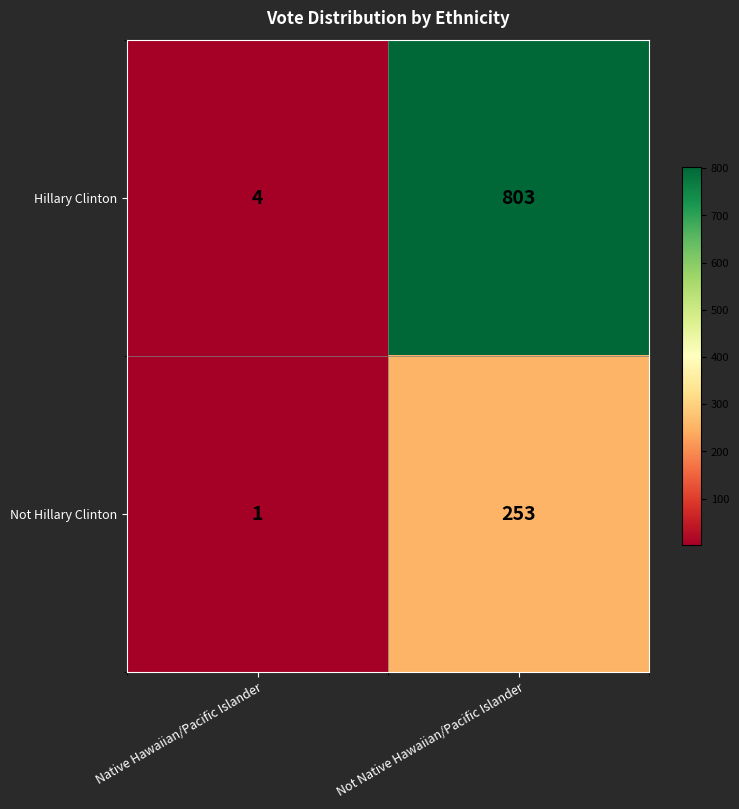

True or false: Hillary Clinton has a value of 803 at Not Native Hawaiian/Pacific Islander.

True